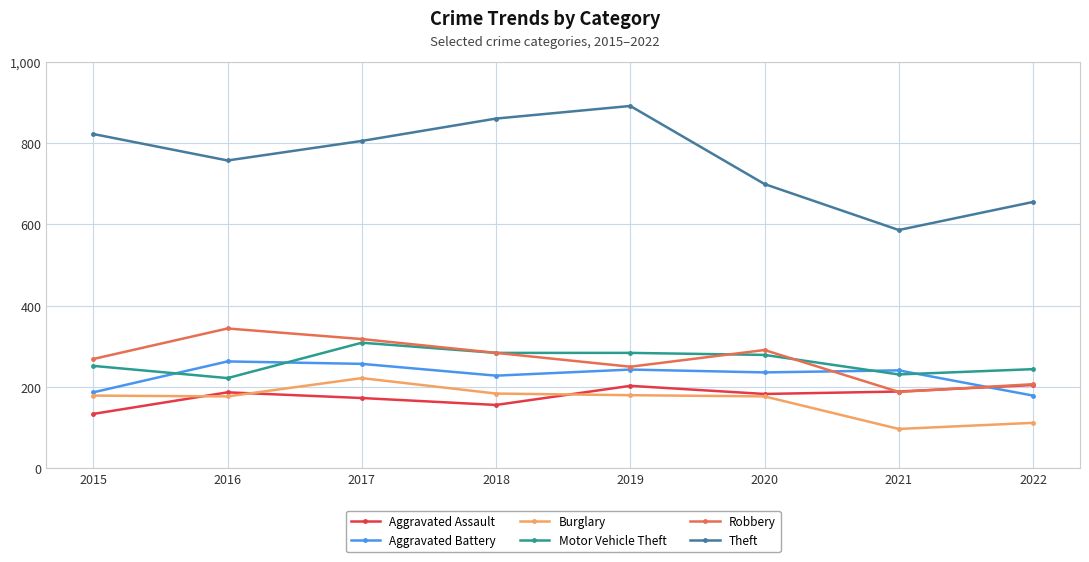

True or false: Robbery and Theft intersect in this chart.

False